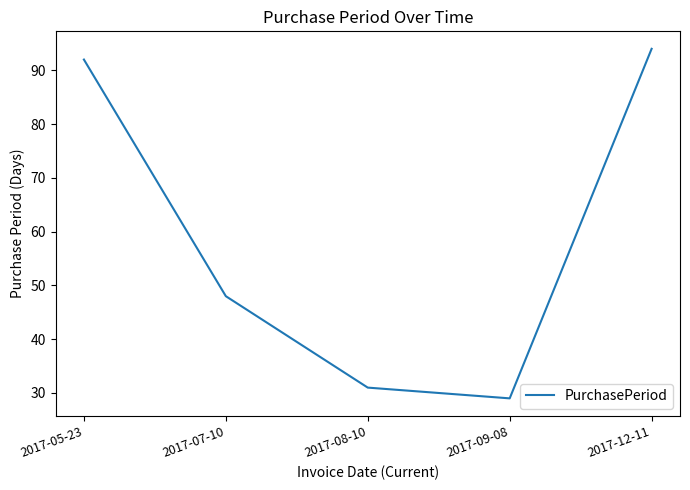

What position from the left is 2017-12-11?

5